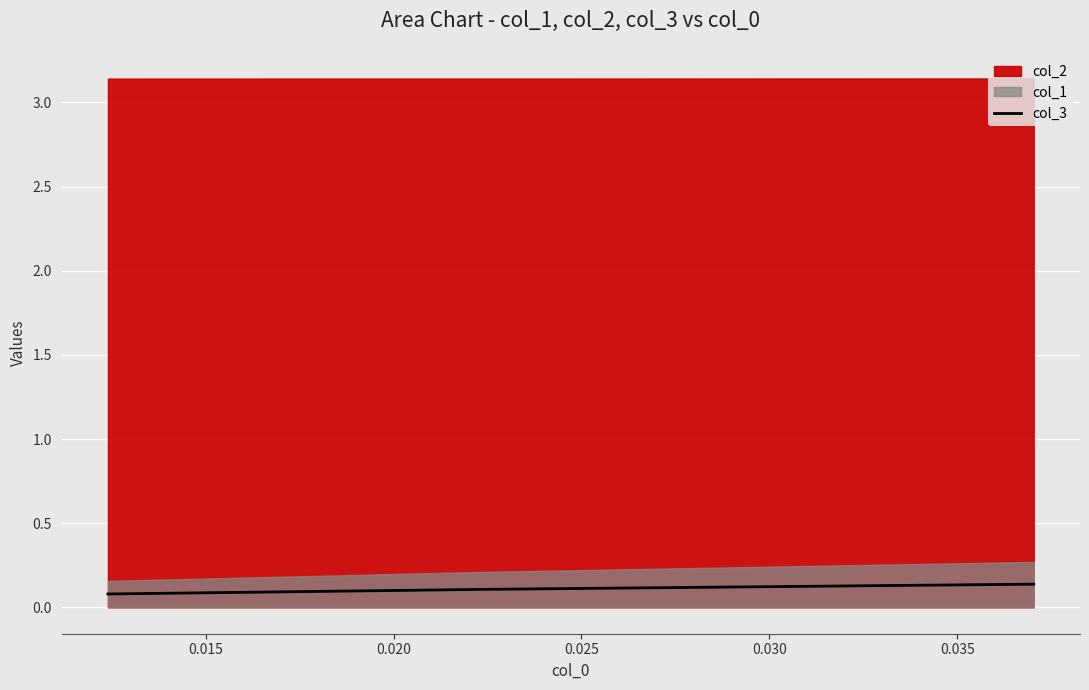

How many data points does each series have?

3